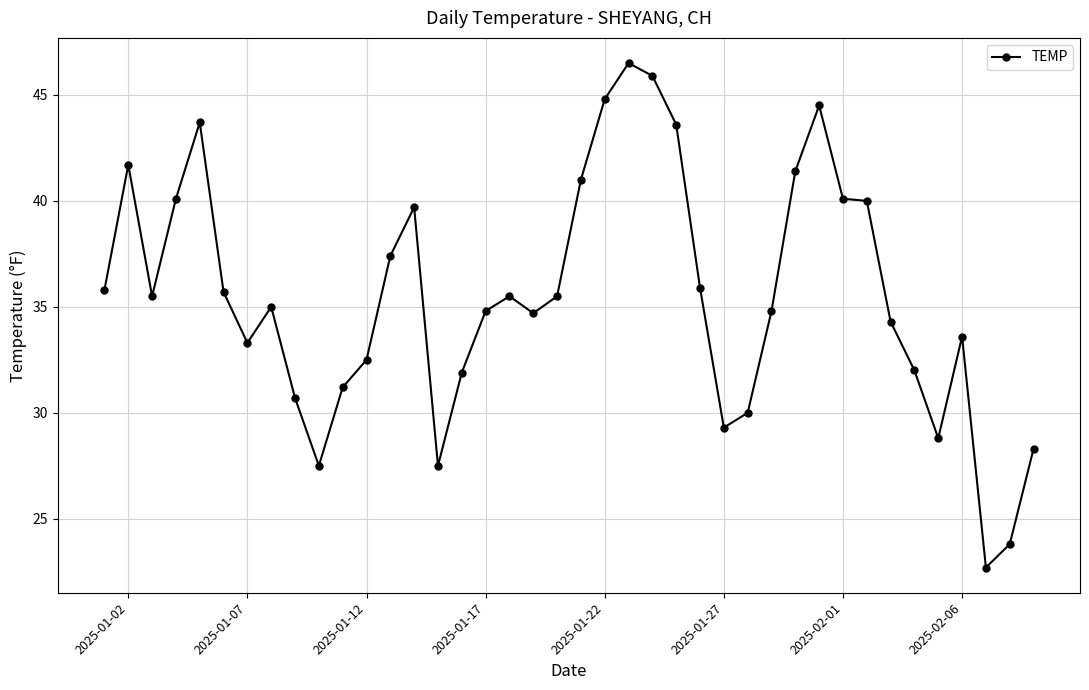

What is the maximum value shown in the chart?

46.5